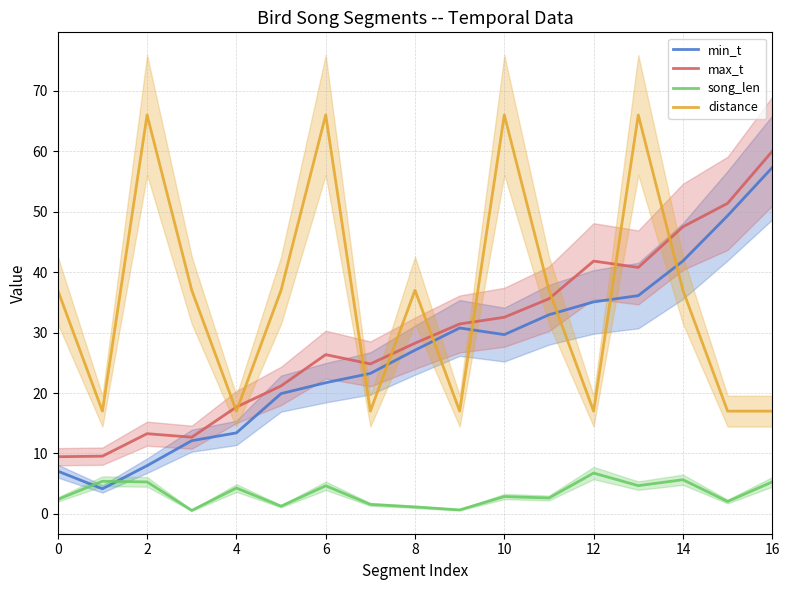

List the series in order of their peak value, highest first.

distance, max_t, min_t, song_len